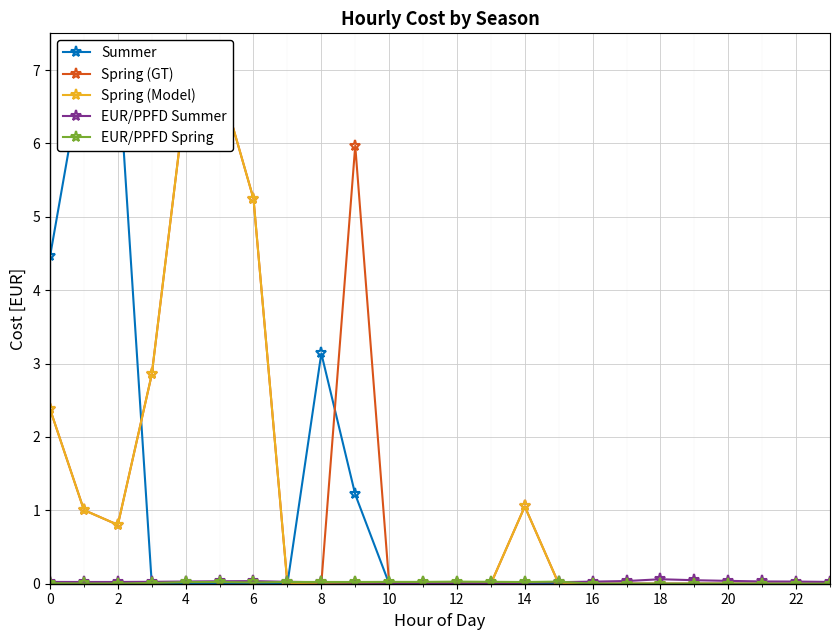

In Spring (GT), how many points are higher than both neighbors (excluding endpoints)?

3